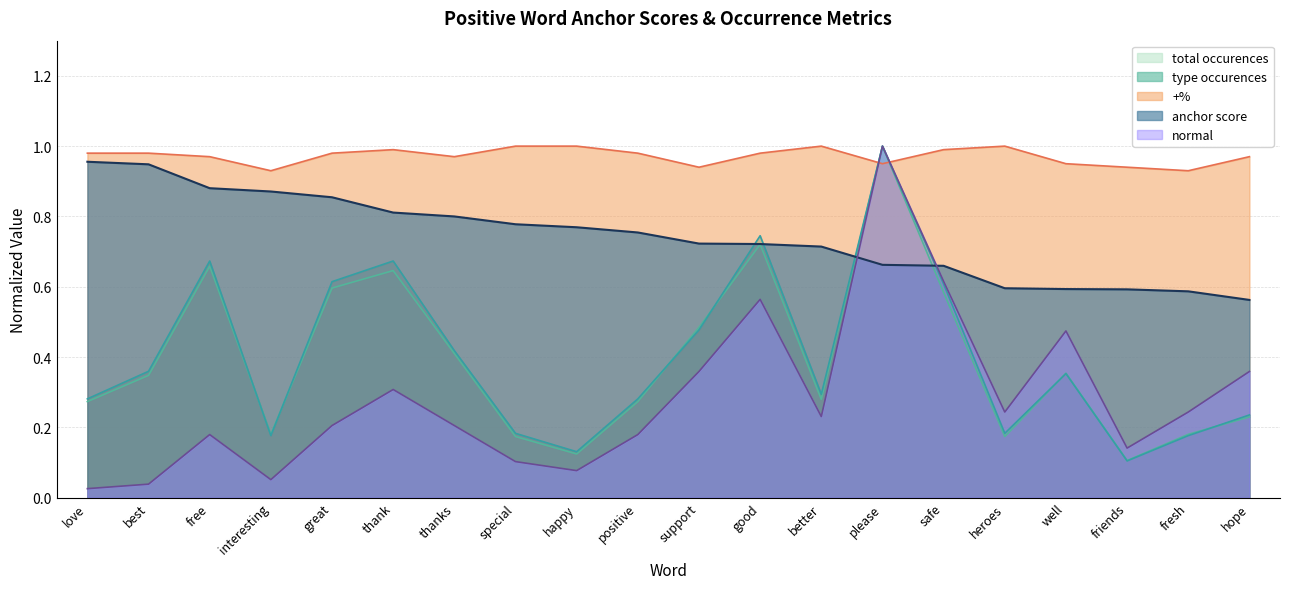

What are all the series names shown in the legend?

total occurences, type occurences, +%, anchor score, normal